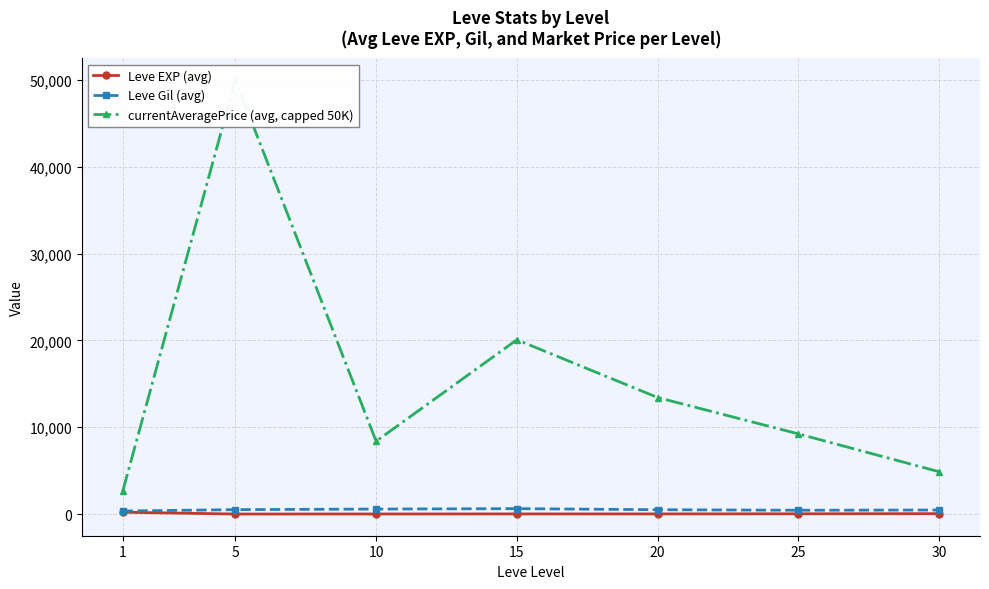

What is the value of the currentAveragePrice (avg, capped 50K) point at the 6th from the left?

9235.0